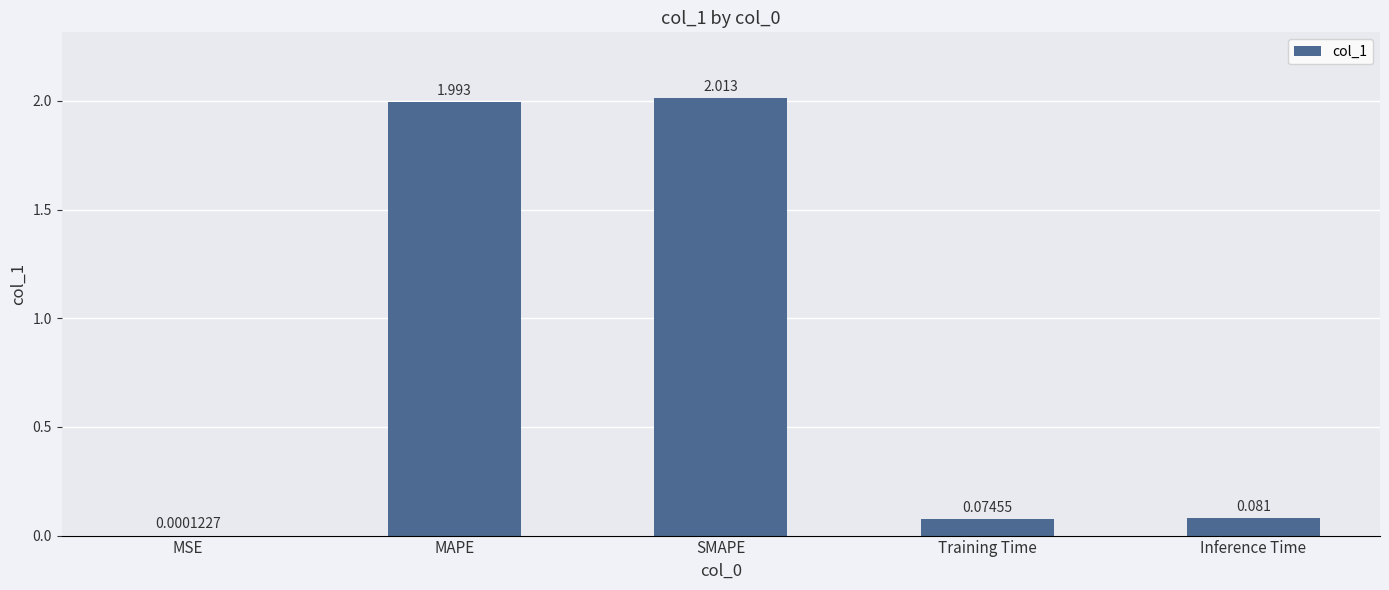

Which has a higher value, MSE or SMAPE?

SMAPE